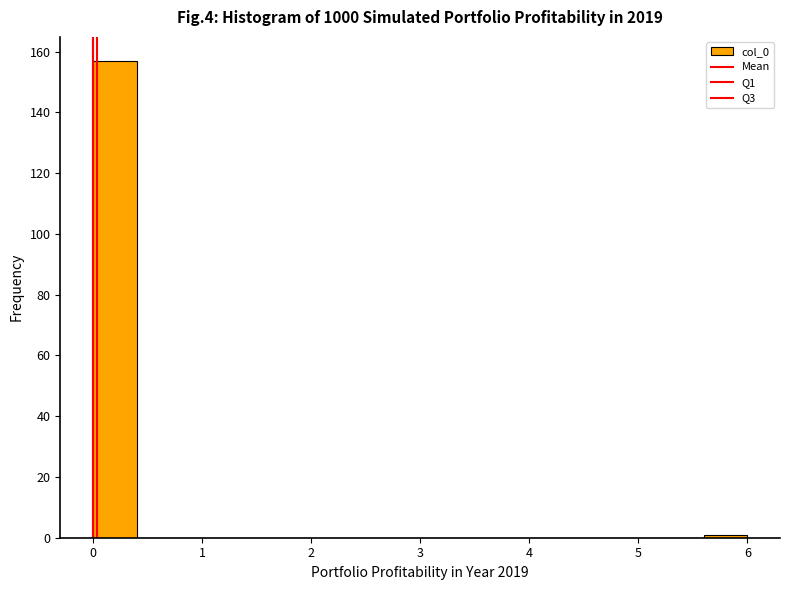

Which range on the x-axis has the tallest bar?

0.0 to 0.4